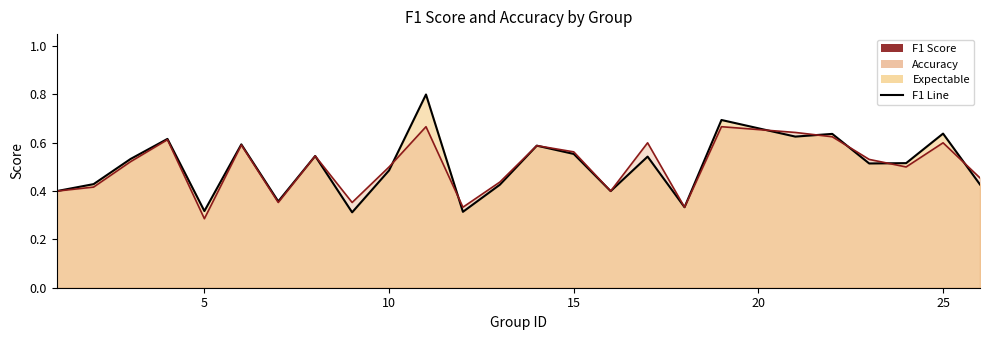

Which series has the largest total across all categories?

f1 (line)